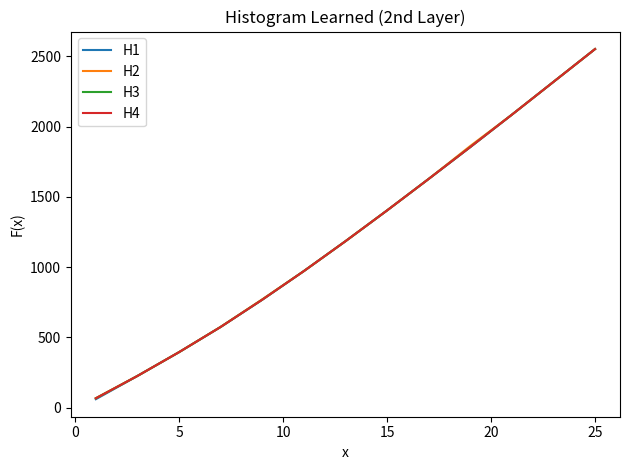

What is the greatest value displayed?

2551.7